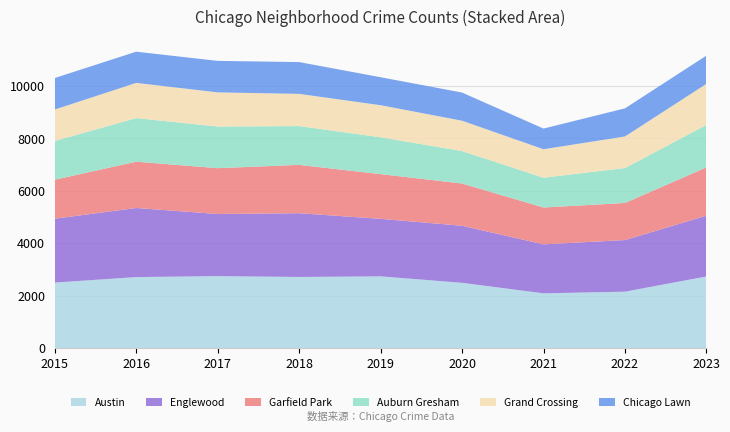

Reading left to right, extract all data points from this chart.

Austin: 2015=2498	2016=2707	2017=2744	2018=2712	2019=2735	2020=2489	2021=2087	2022=2151	2023=2732
Englewood: 2015=2437	2016=2637	2017=2371	2018=2433	2019=2195	2020=2177	2021=1870	2022=1969	2023=2320
Garfield Park: 2015=1487	2016=1767	2017=1748	2018=1844	2019=1706	2020=1612	2021=1405	2022=1415	2023=1843
Auburn Gresham: 2015=1478	2016=1662	2017=1589	2018=1480	2019=1406	2020=1238	2021=1137	2022=1334	2023=1618
Grand Crossing: 2015=1200	2016=1344	2017=1303	2018=1229	2019=1224	2020=1158	2021=1087	2022=1204	2023=1568
Chicago Lawn: 2015=1202	2016=1190	2017=1202	2018=1213	2019=1067	2020=1074	2021=788	2022=1072	2023=1077